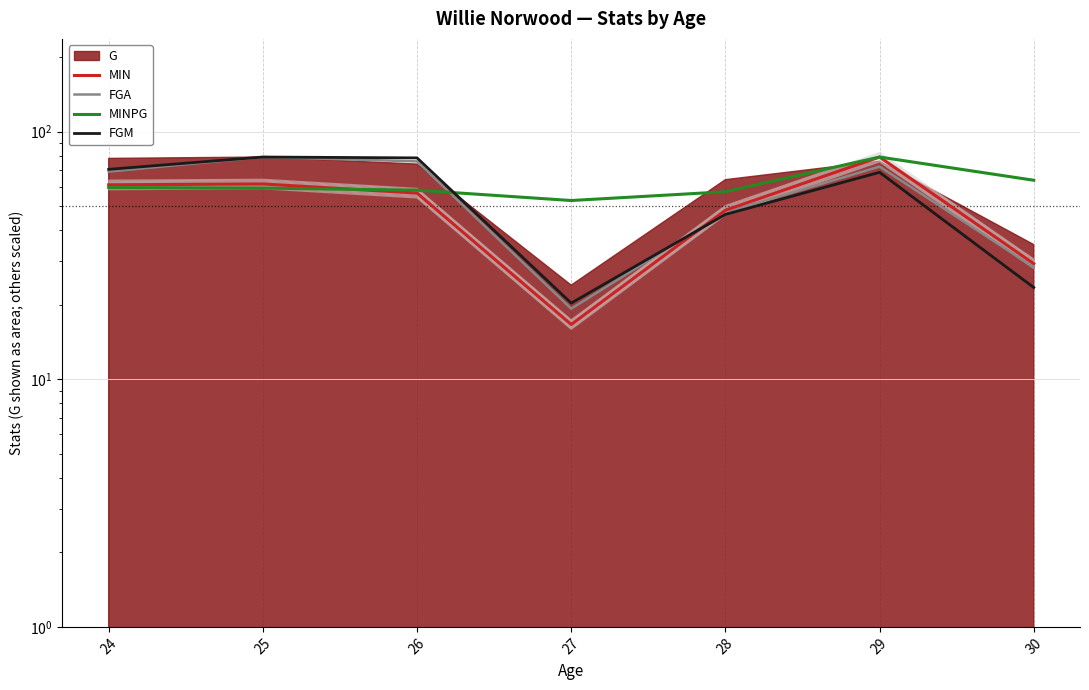

How many intersections are there between FGA and MIN?

1